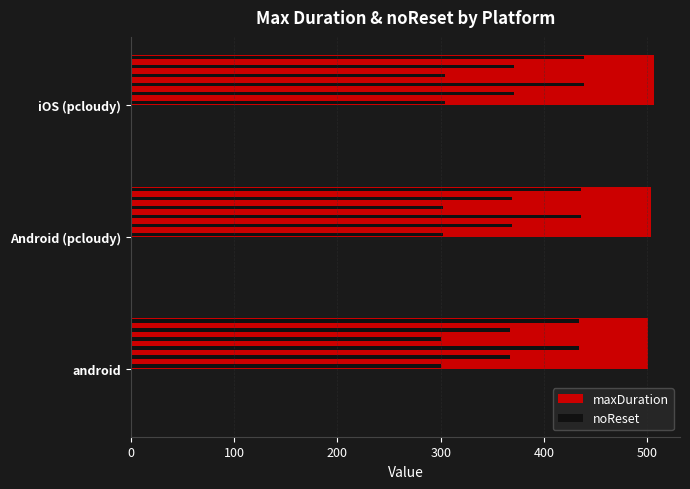

What is the difference between the maxDuration values at iOS (pcloudy) and Android (pcloudy)?

3.0